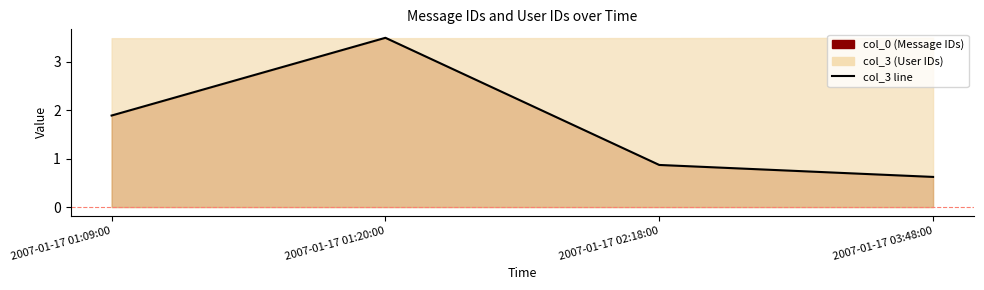

Is it true that col_0 line equals 6.2 at 2007-01-17 02:18:00?

False